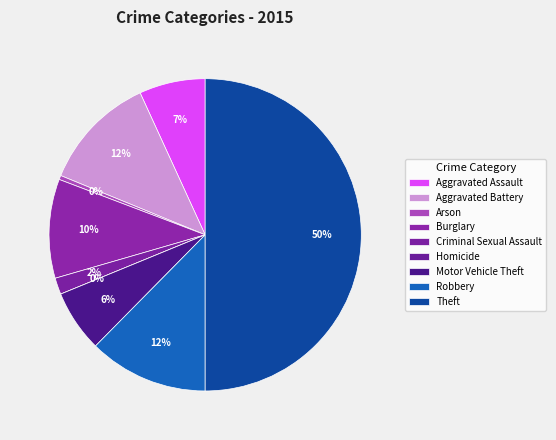

Which slice is the smallest?

Homicide